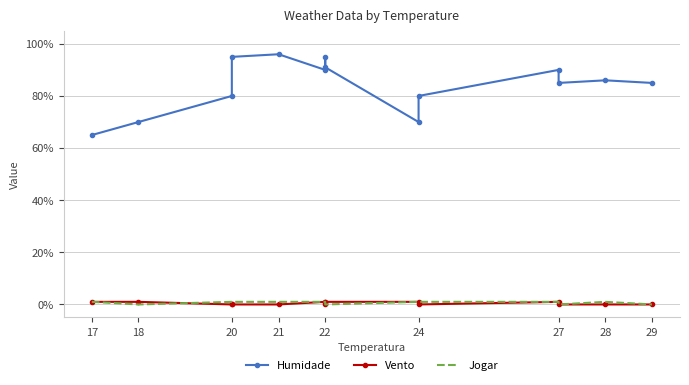

At which category does Vento reach its first local peak?

22